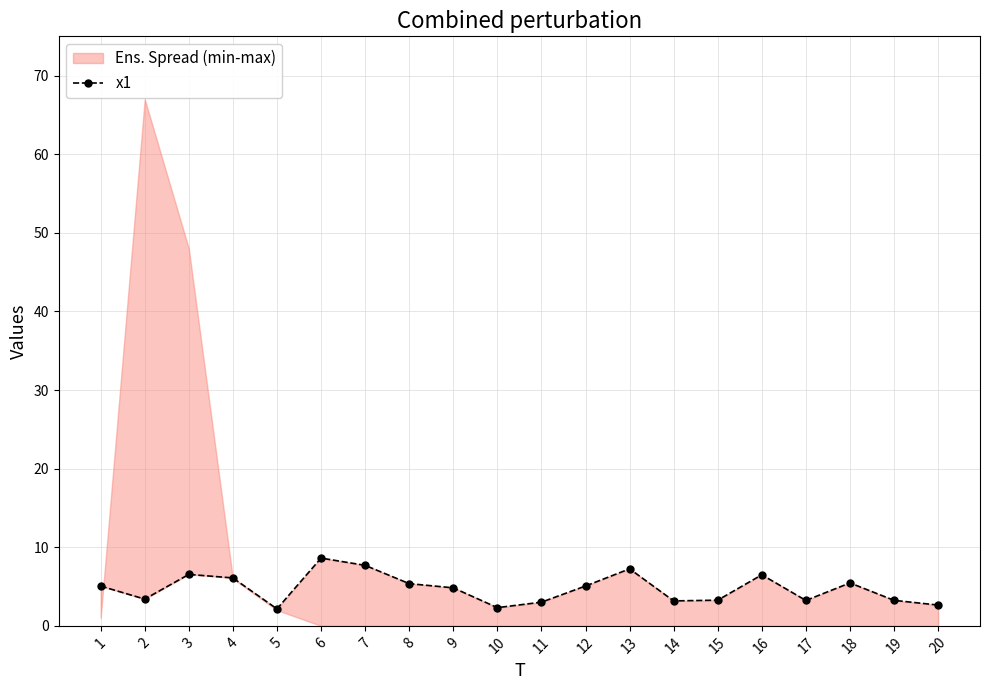

Approximately how many times larger is the value at 2 compared to 13?

0.5